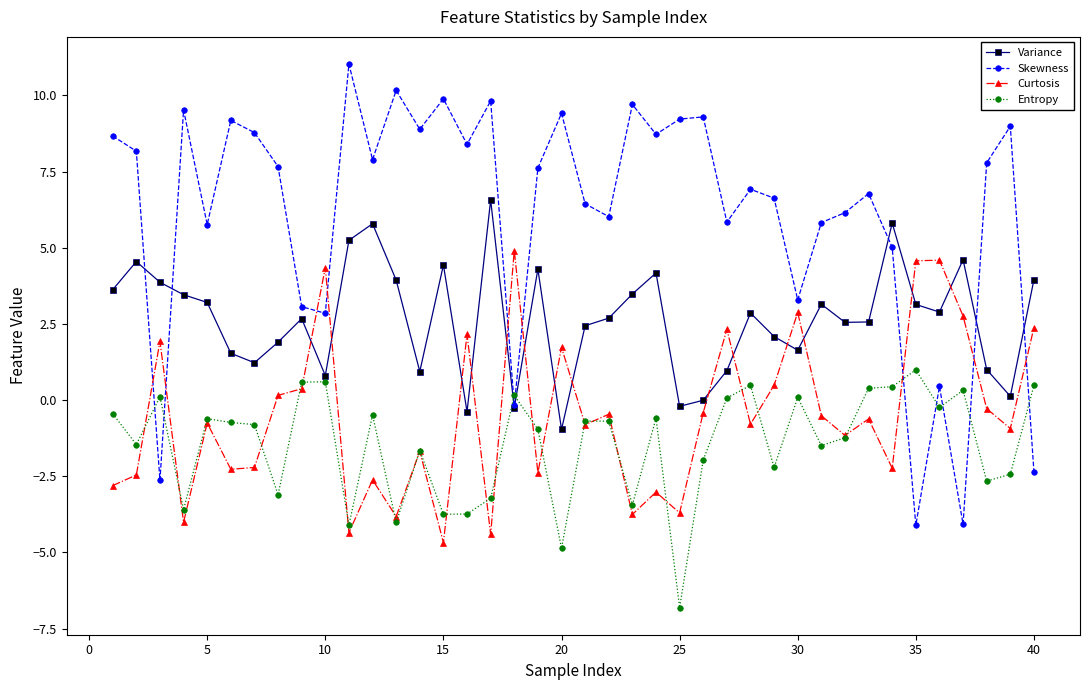

Which series has the widest spread of values?

Skewness